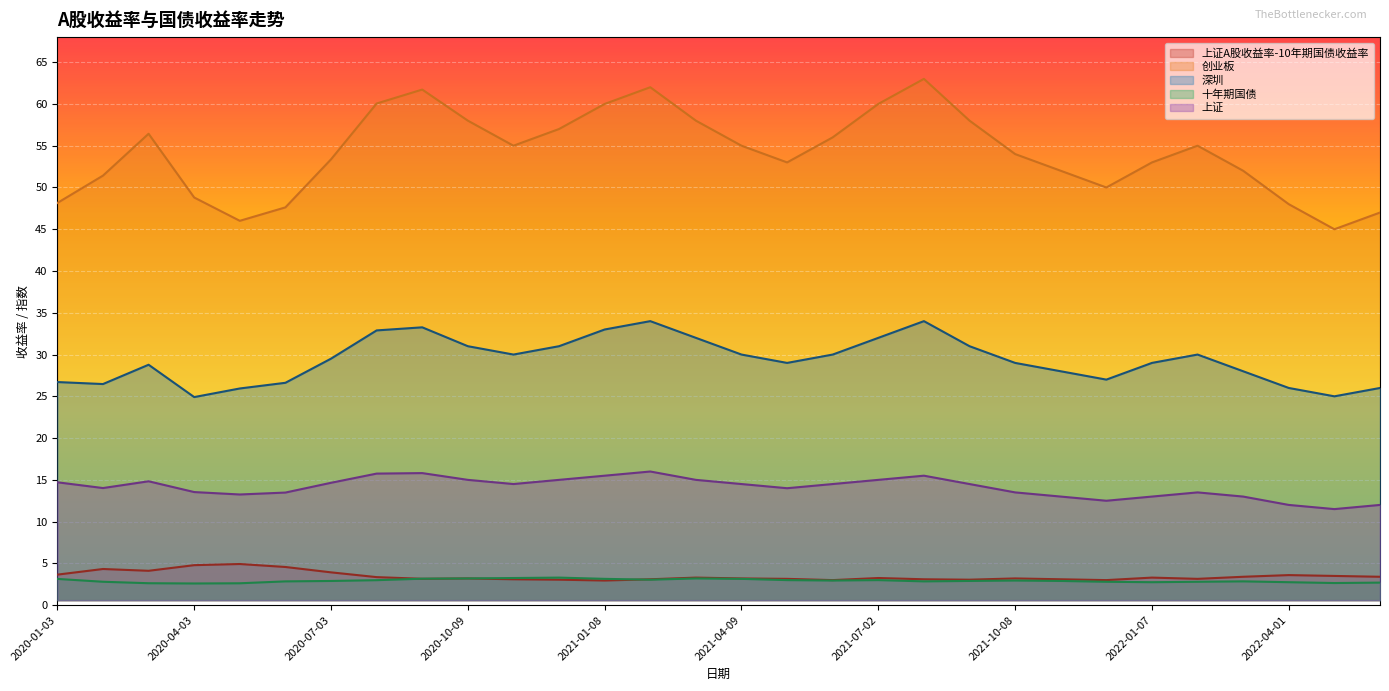

What position from the right is 2021-01-08?

18